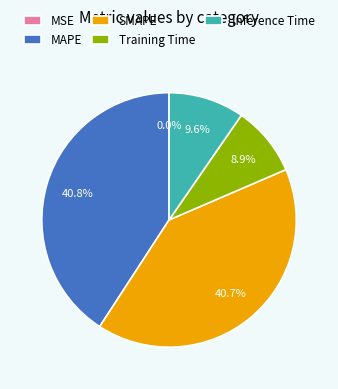

Combined, what portion of the pie is Training Time and Inference Time?

18.5%